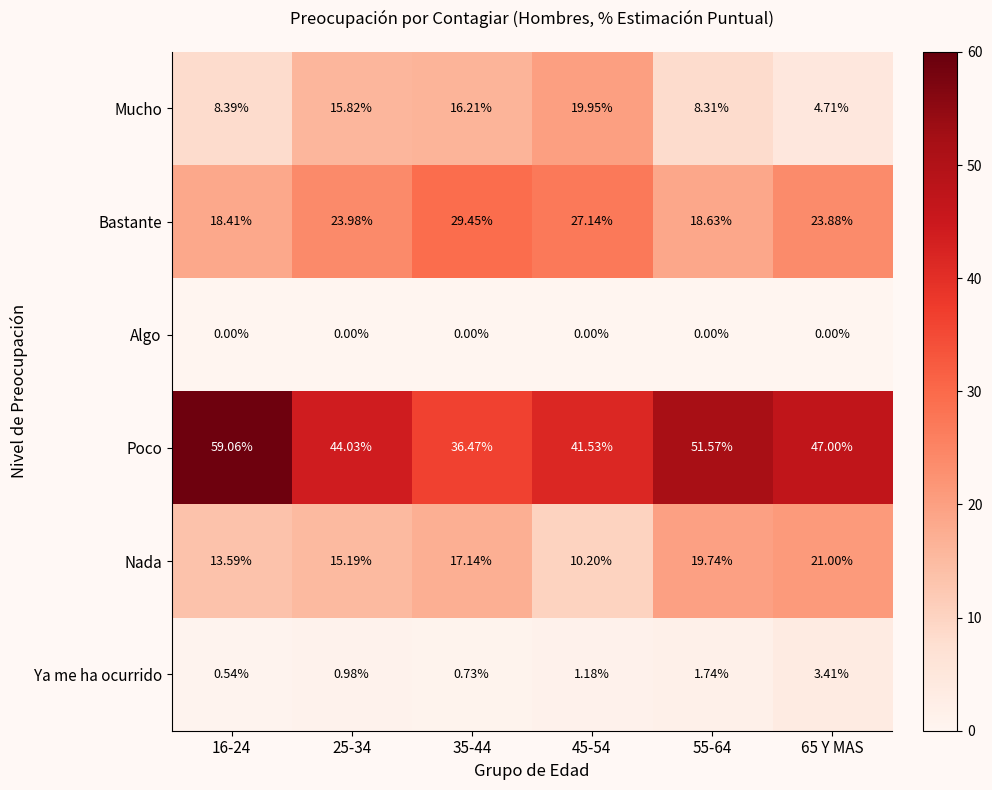

Which series has the largest total across all categories?

Poco